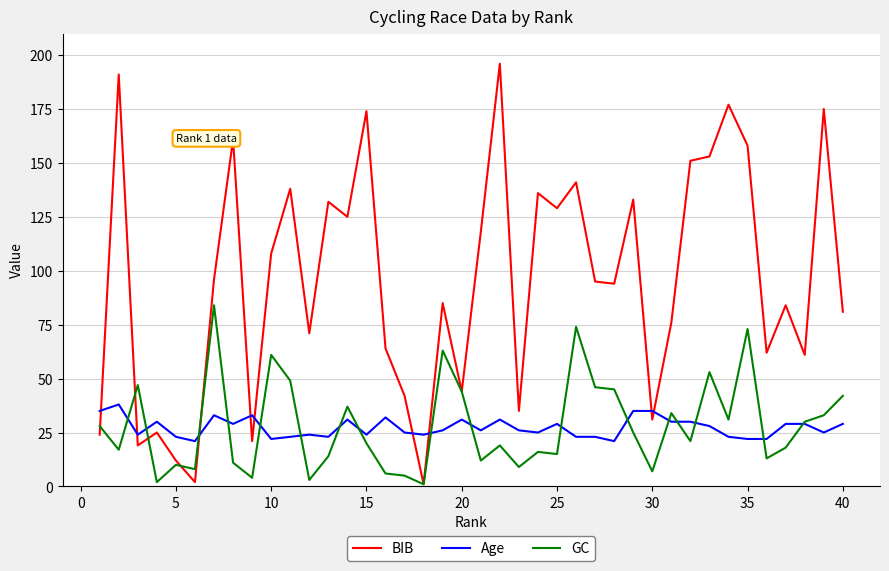

Rank the series by their maximum value, from lowest to highest.

Age, GC, BIB